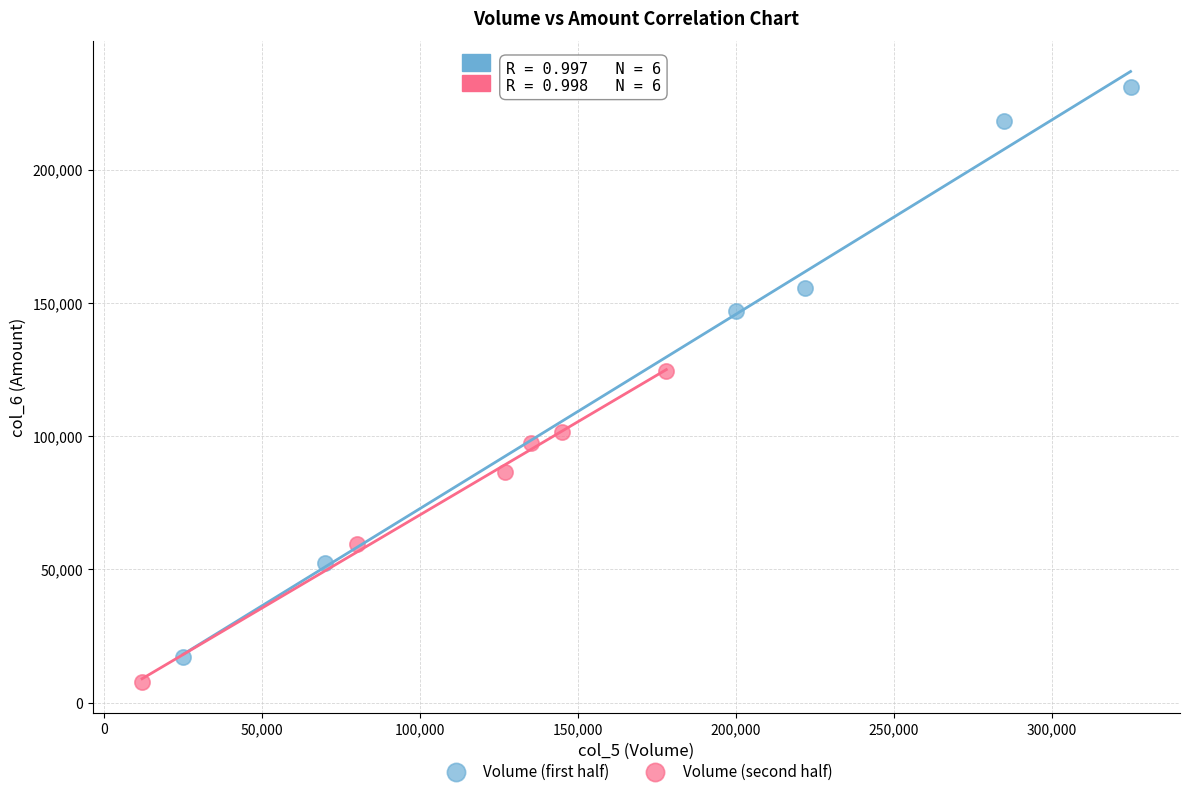

Which series contains the highest Y value?

Volume (first half)